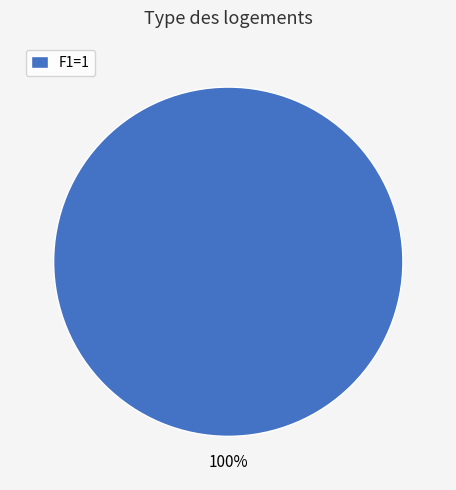

Does any single category account for the majority?

Yes